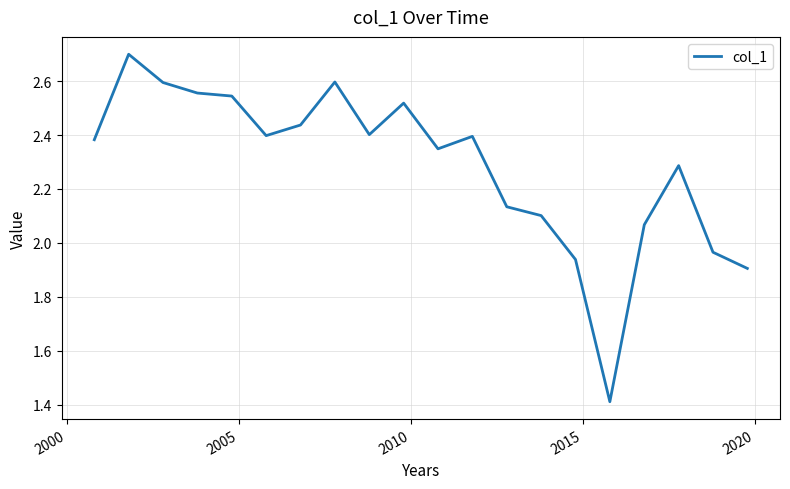

What is the sum of all values?

45.7